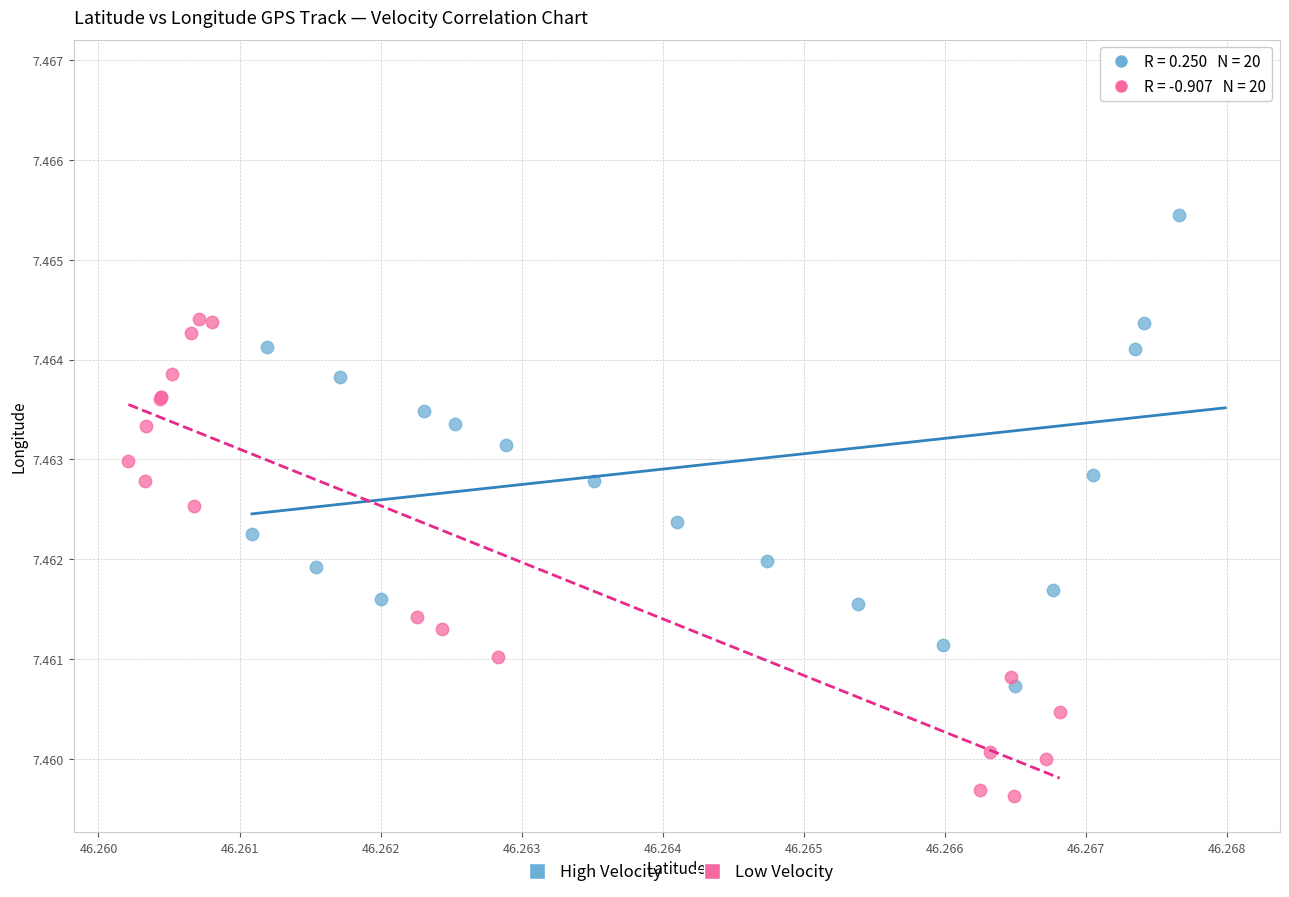

Which series contains the highest Y value?

High Velocity